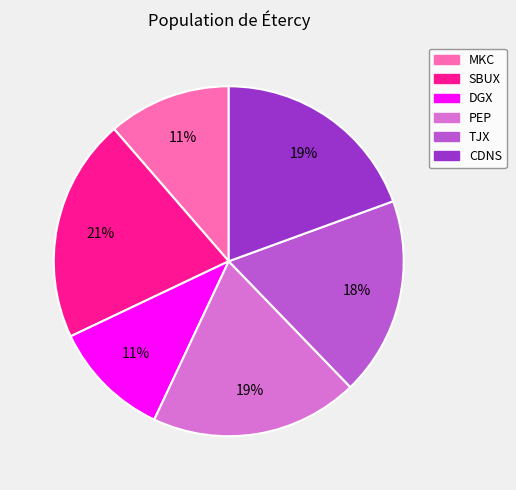

Between DGX and CDNS, which is larger?

CDNS